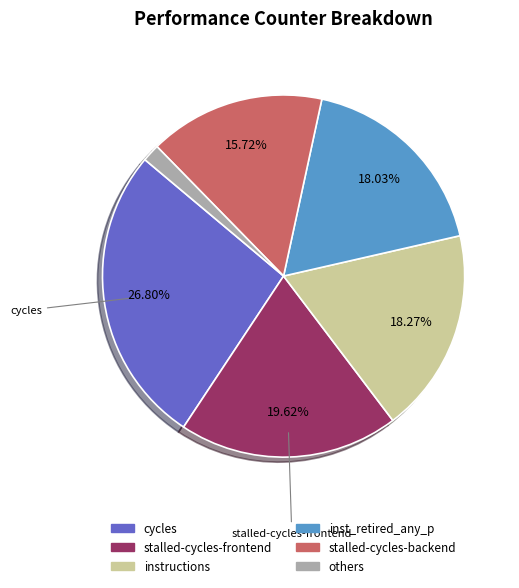

Is there a majority slice in this chart?

No